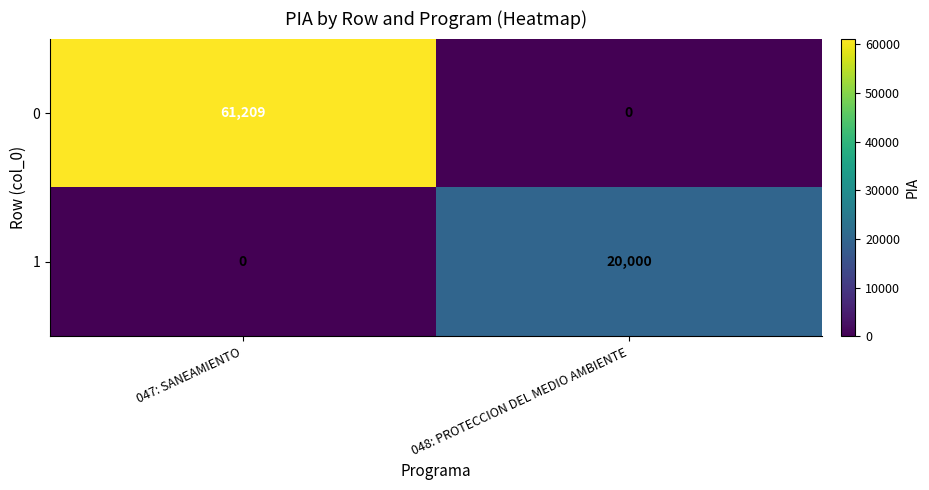

What is the maximum value shown in the chart?

61209